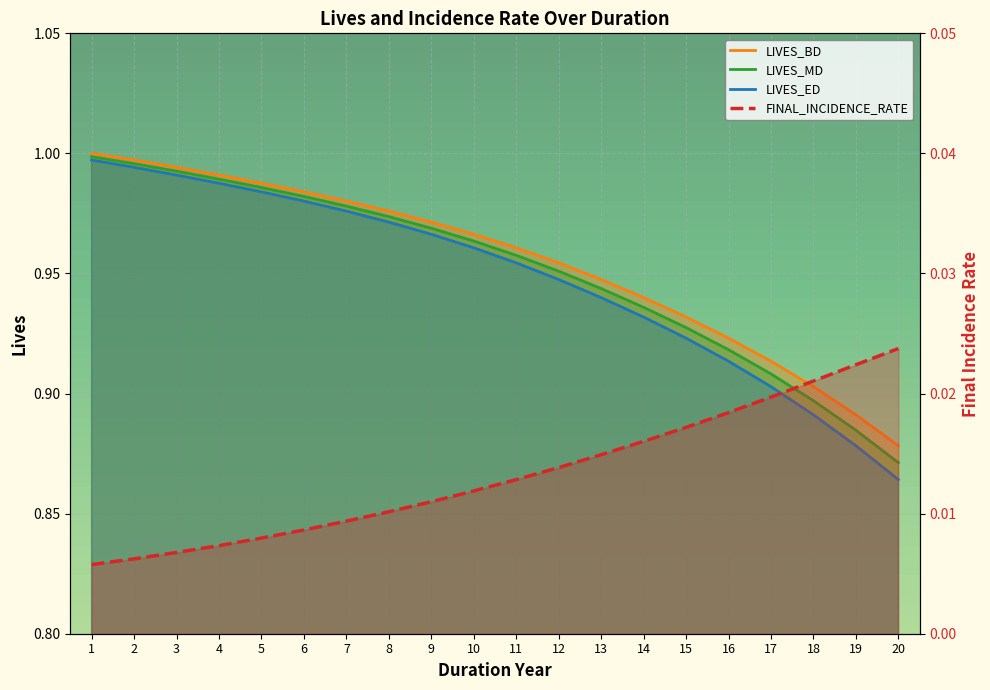

At which label does LIVES_MD reach its peak?

1